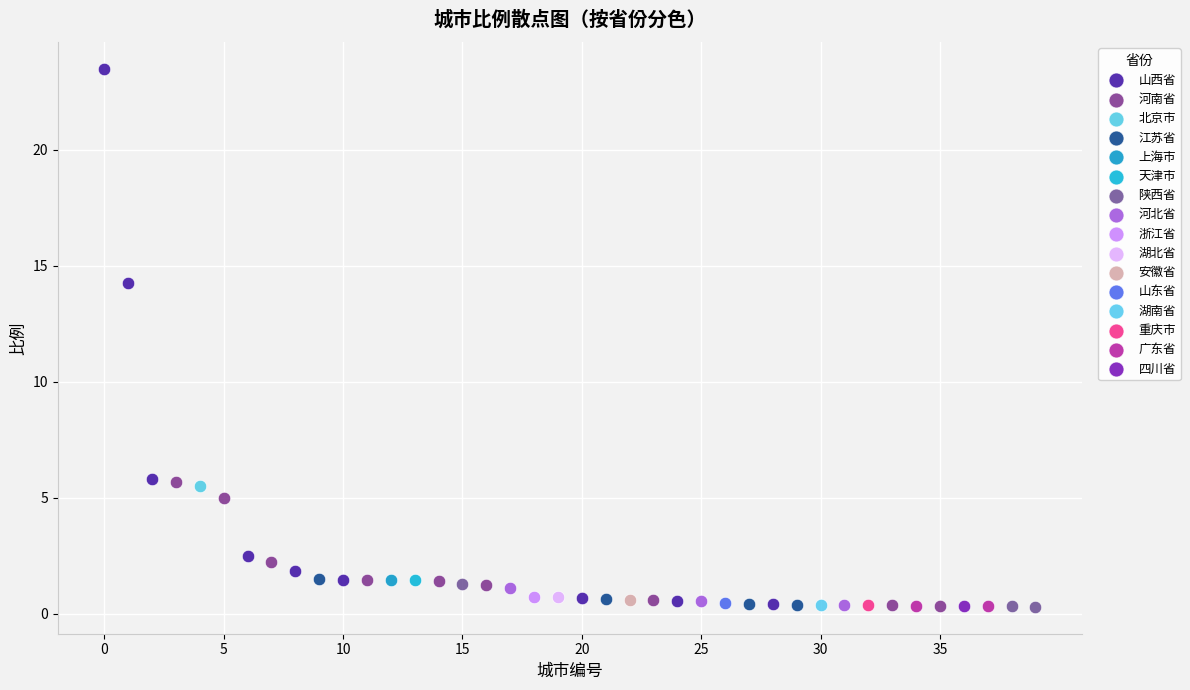

Which series reaches the maximum Y coordinate?

山西省